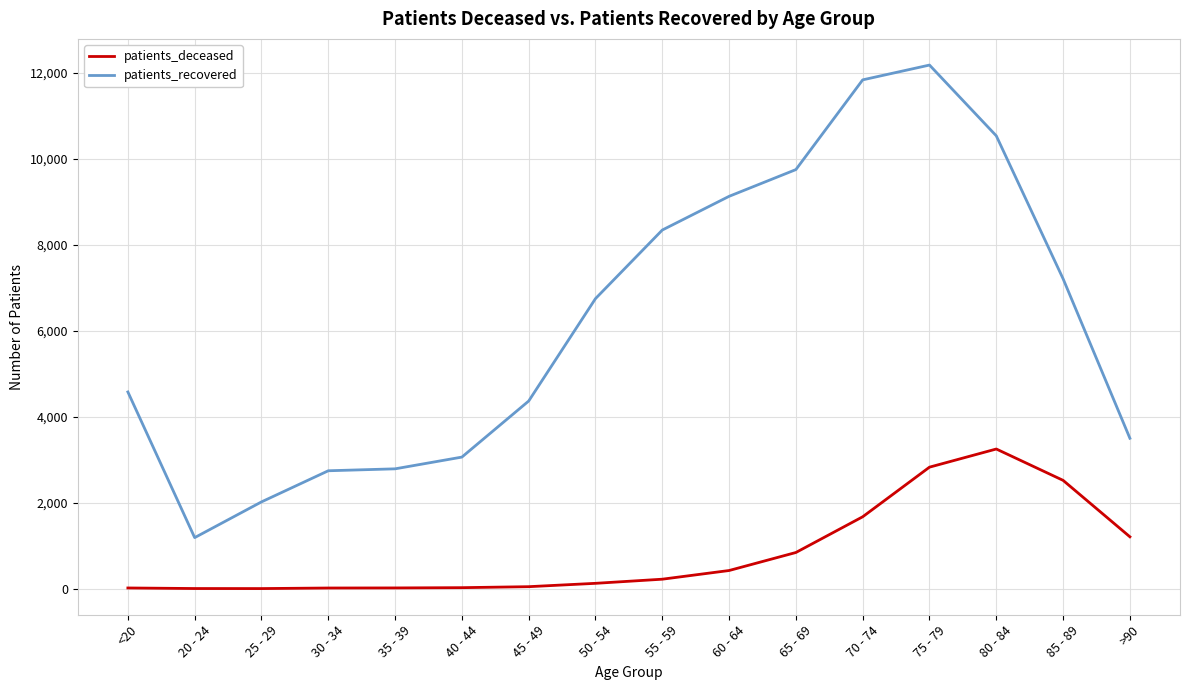

True or false: patients_deceased and patients_recovered intersect in this chart.

False